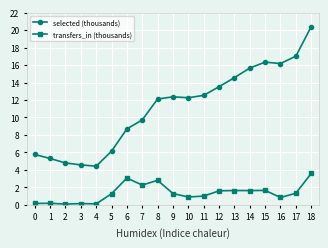

Read the transfers_in (thousands) value at 8.

2.8